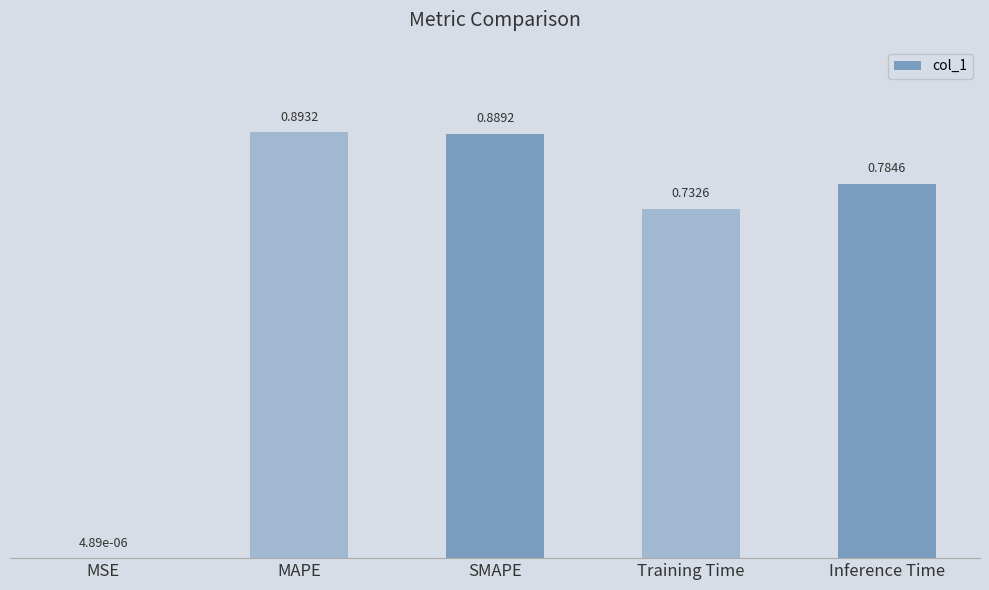

Which has a higher value, Training Time or SMAPE?

SMAPE